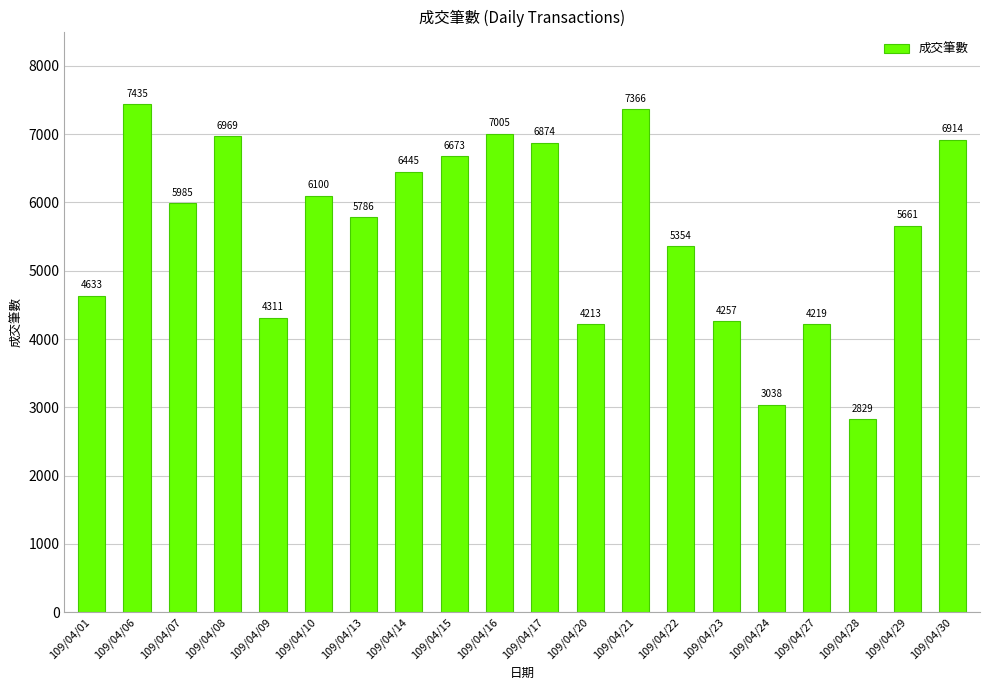

What is the greatest value displayed?

7435